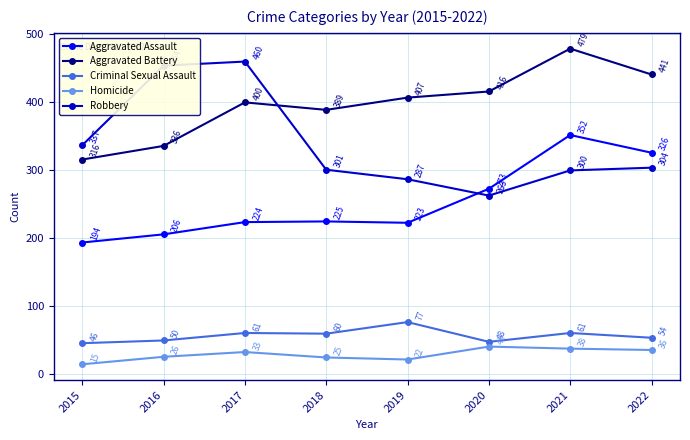

Where does the Criminal Sexual Assault series first go above 60?

2017